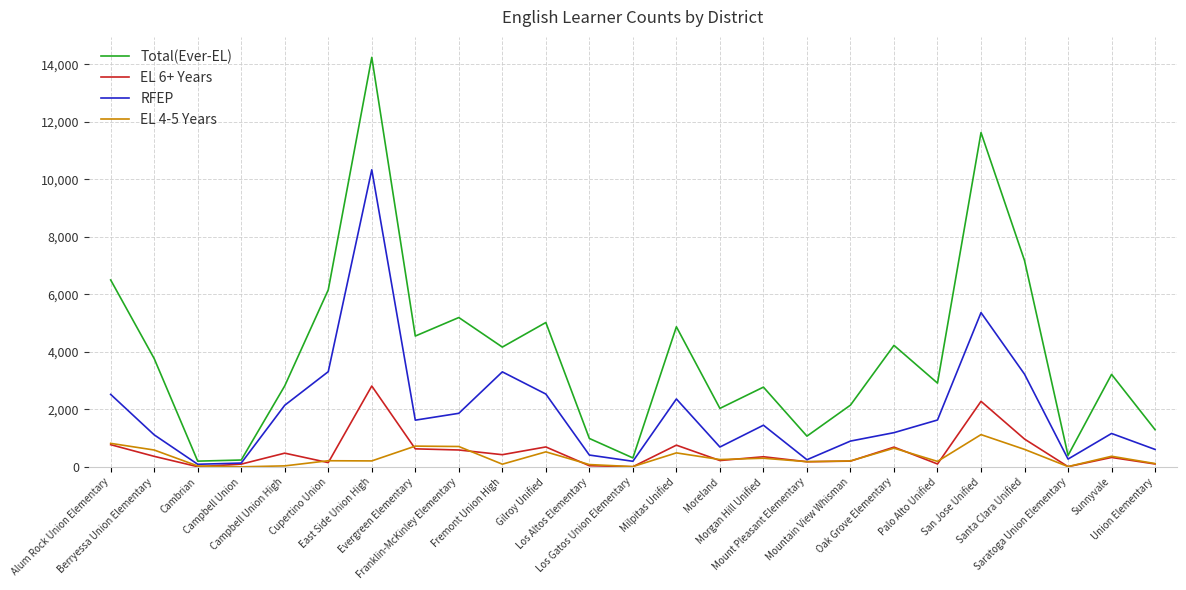

What is the total value across all series at Milpitas Unified?

8476